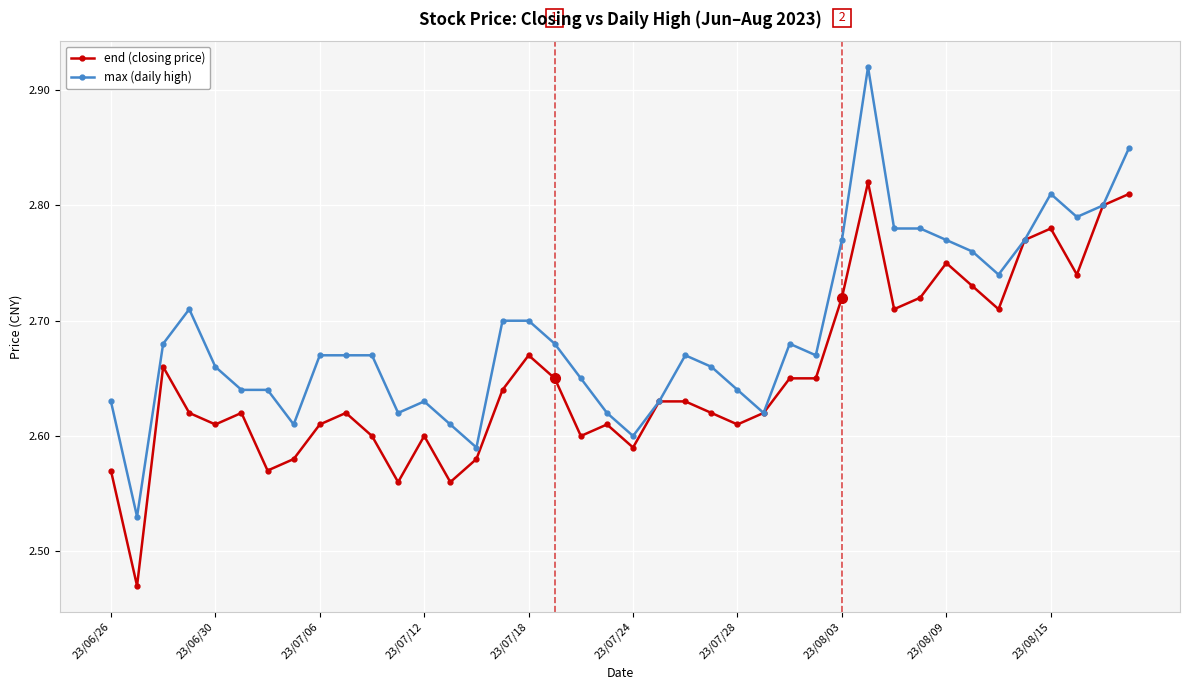

How many max (daily high) values are between 2 and 3?

40